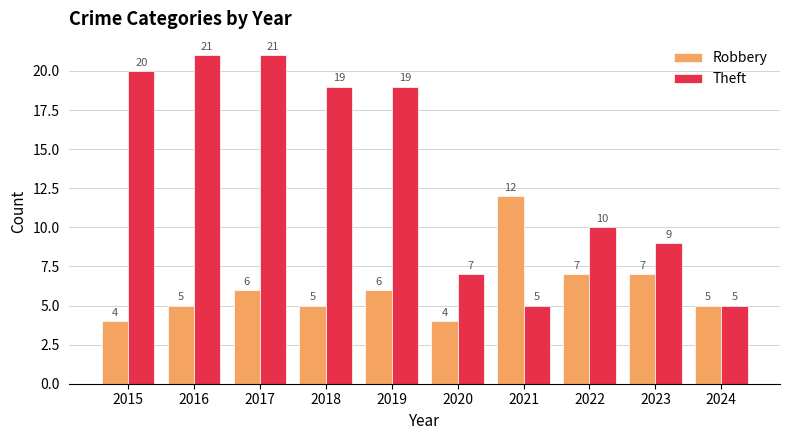

Which series has the largest range (max minus min)?

Theft